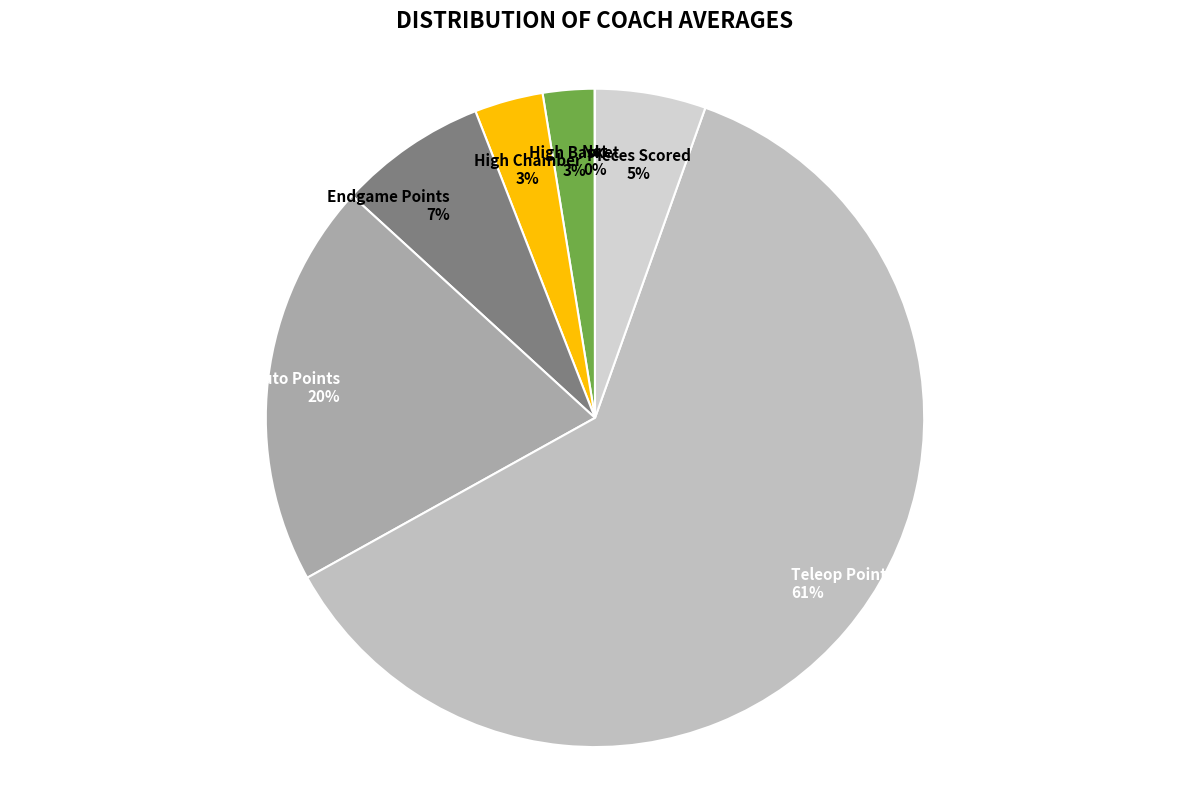

Which category has the biggest portion of the pie?

Teleop Points